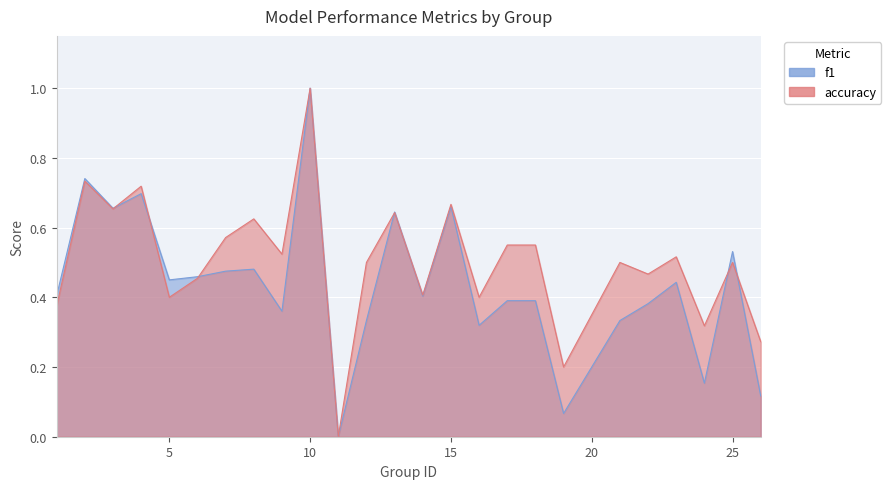

What is the sum of all accuracy values?

12.5